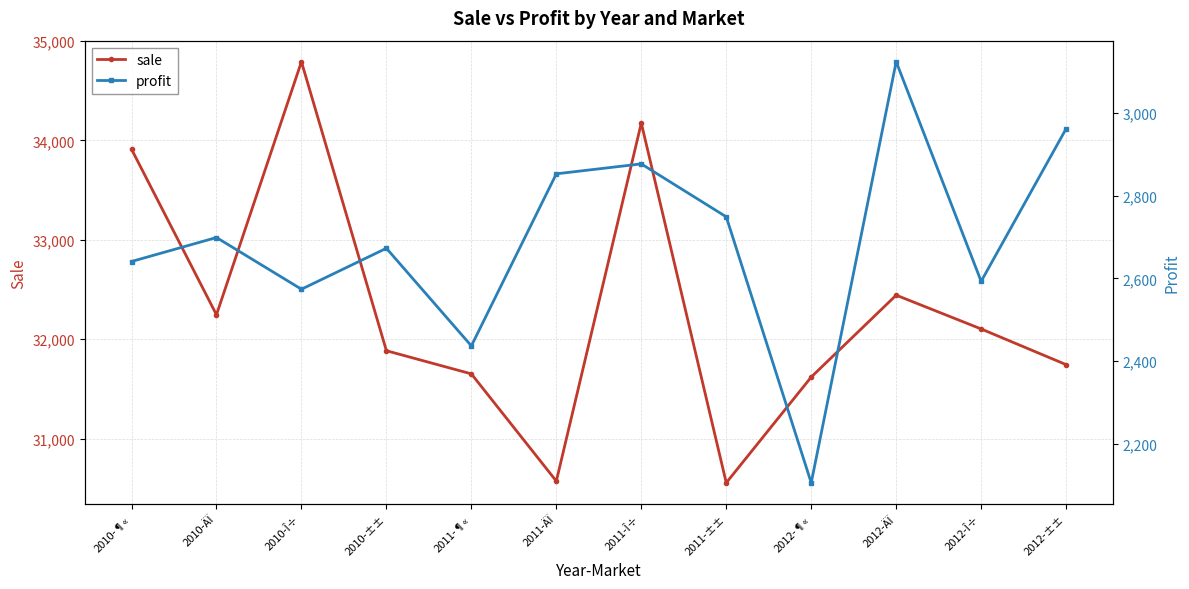

What is the difference between the second highest and minimum values in the profit series?

856